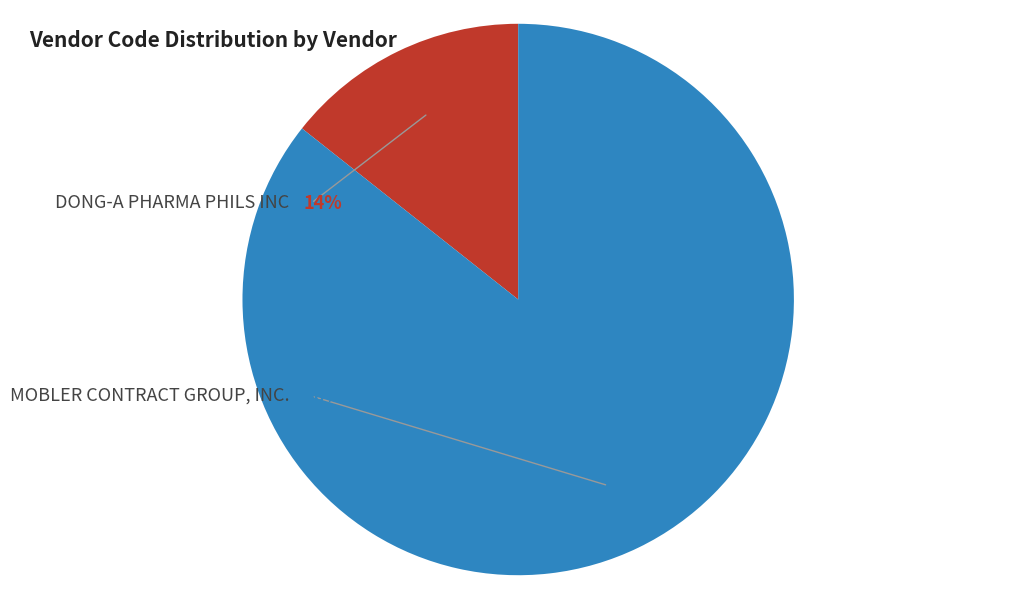

To the nearest percent, what is the difference between the DONG-A PHARMA PHILS INC and MOBLER CONTRACT GROUP, INC. slice percentages?

71%